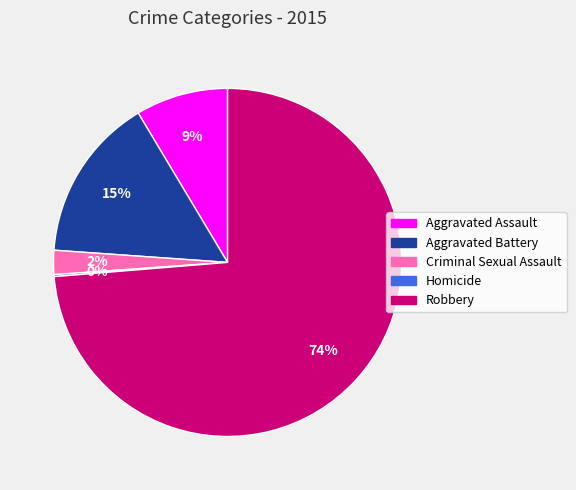

To the nearest percent, what portion does Aggravated Battery represent?

15%